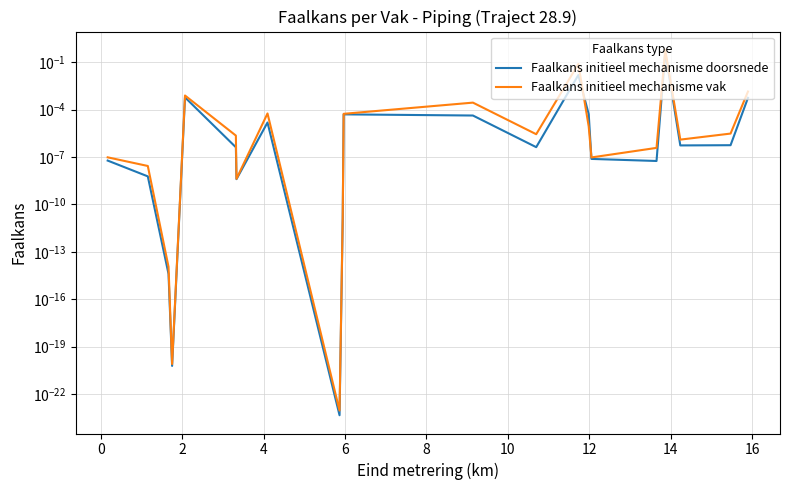

Does the chart have visible grid lines?

Yes